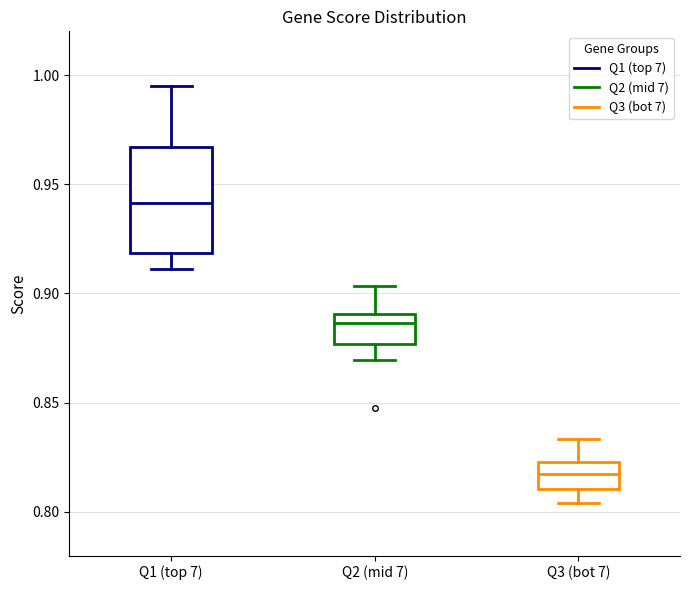

Which box's median line is the lowest?

Q3 (bot 7)